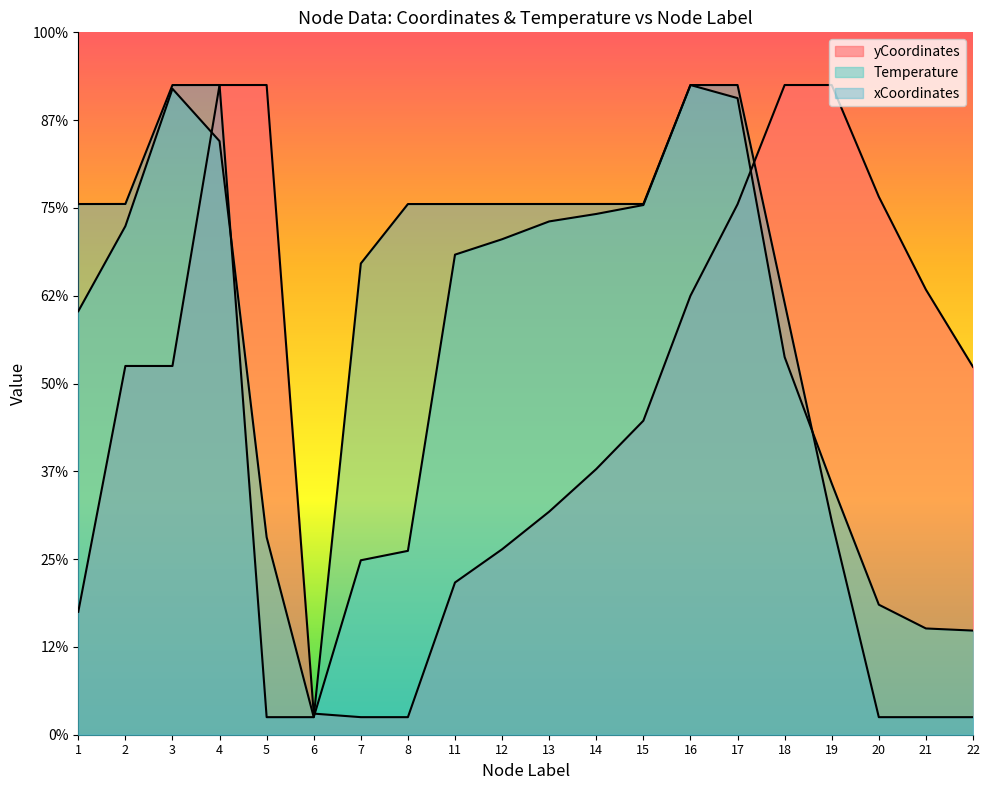

Is it true that yCoordinates equals 2.9 at 8?

False